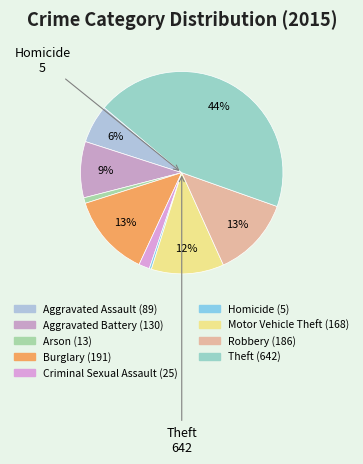

How many segments does this pie chart have?

9